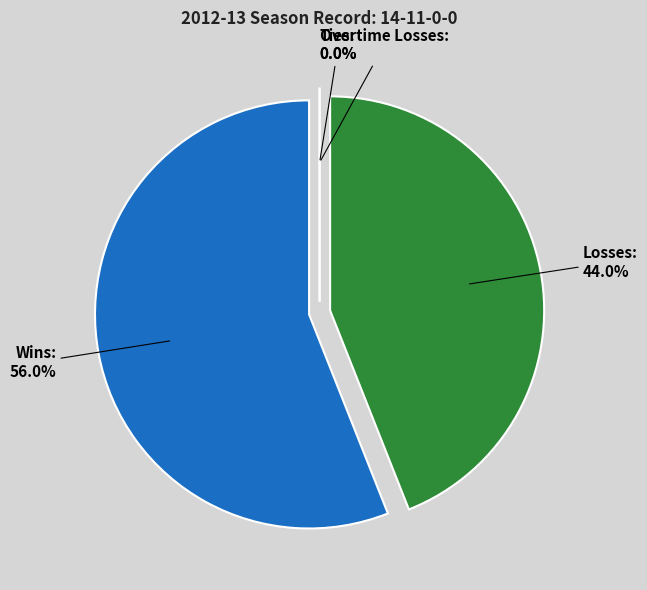

Rank the categories by value from highest to lowest.

Wins, Losses, Ties, Overtime Losses